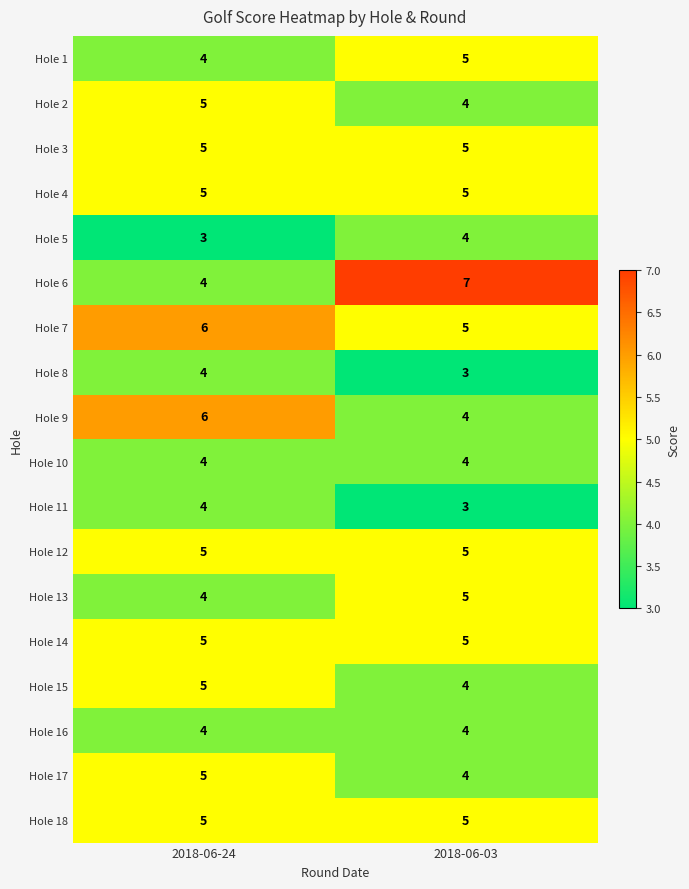

Between 2018-06-24 and 2018-06-03, which series saw the biggest shift?

Hole 6